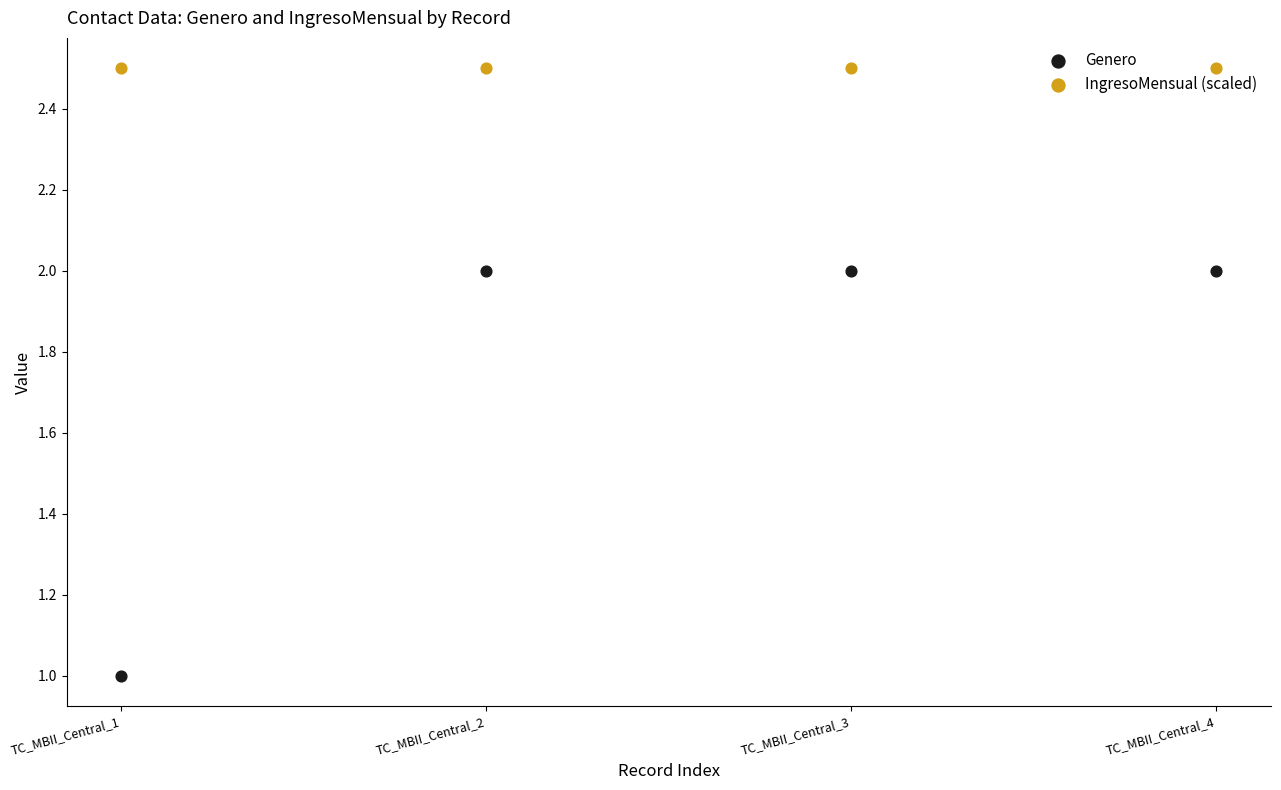

Which series has the largest total across all categories?

IngresoMensual (scaled)